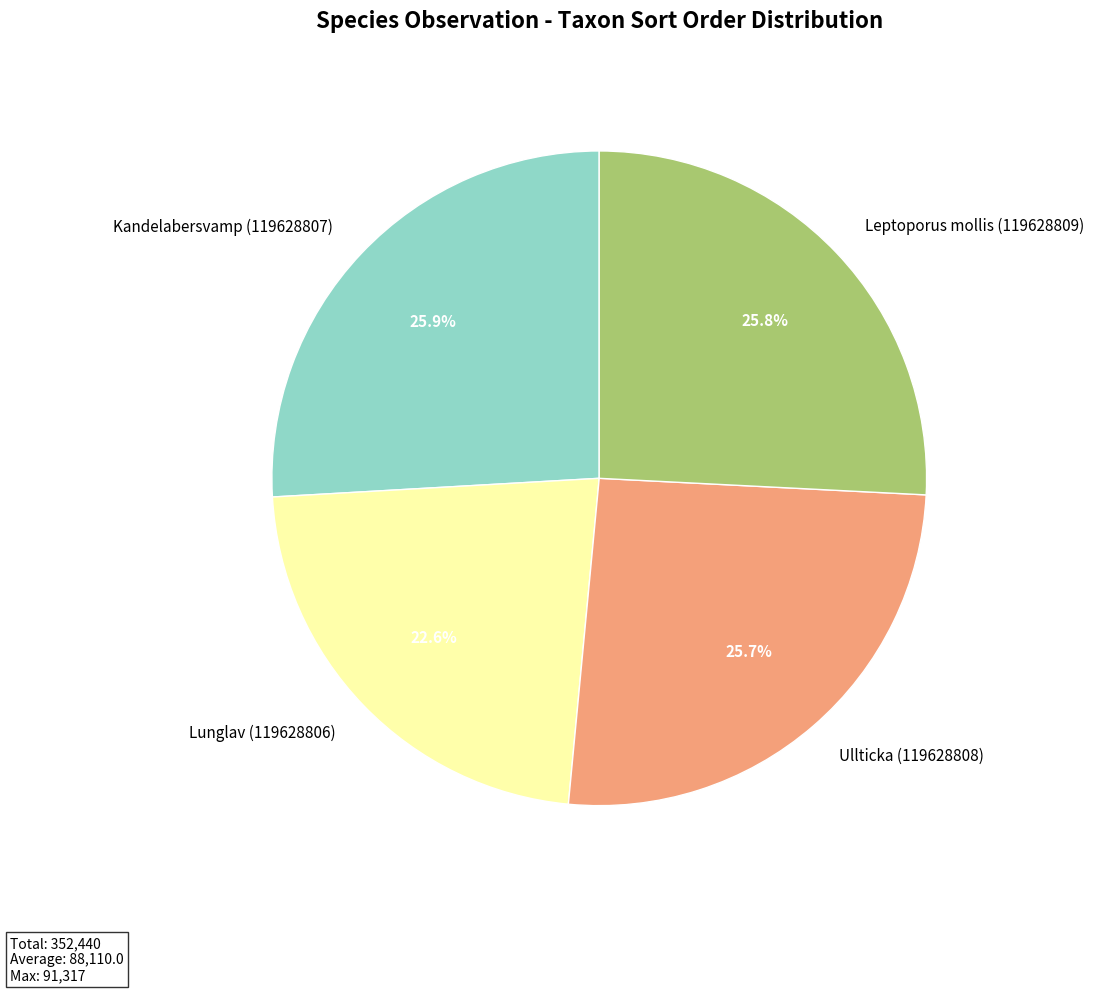

What percentage is the Kandelabersvamp (119628807) slice, to the nearest percent?

26%